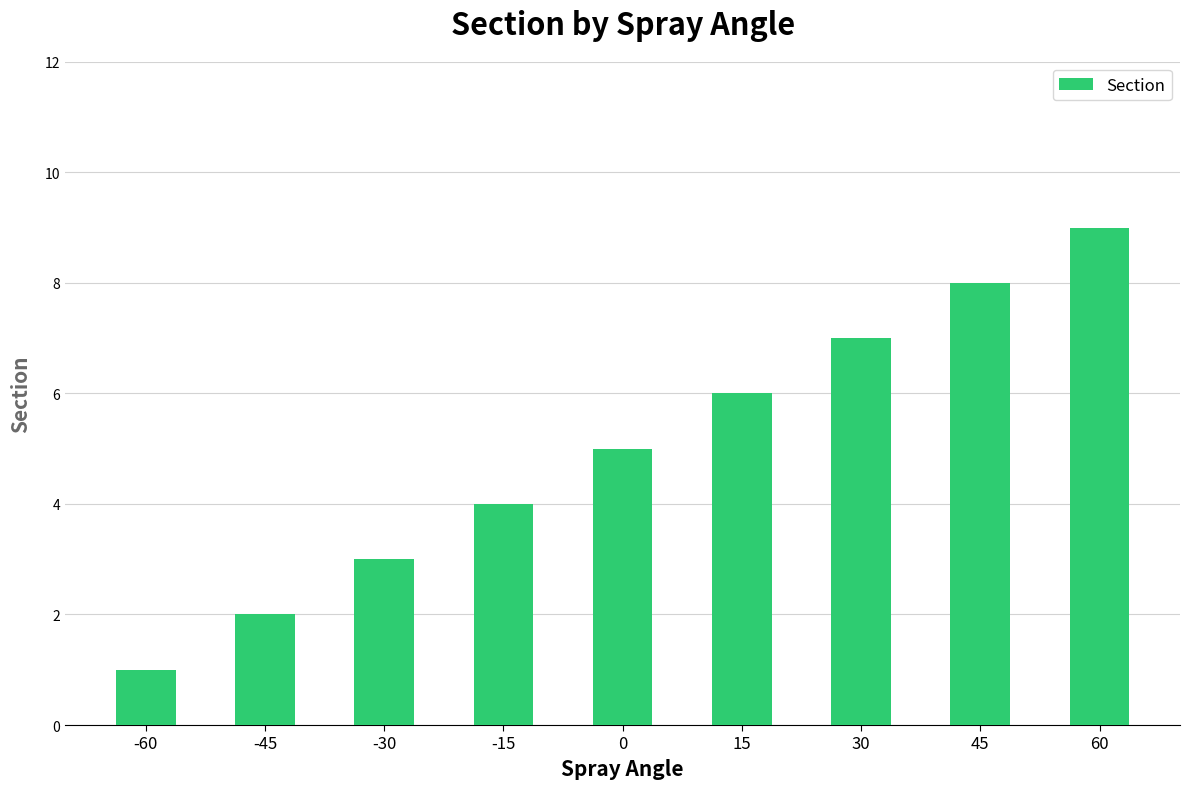

Reading right to left, list all the values displayed in this chart.

60=9	45=8	30=7	15=6	0=5	-15=4	-30=3	-45=2	-60=1